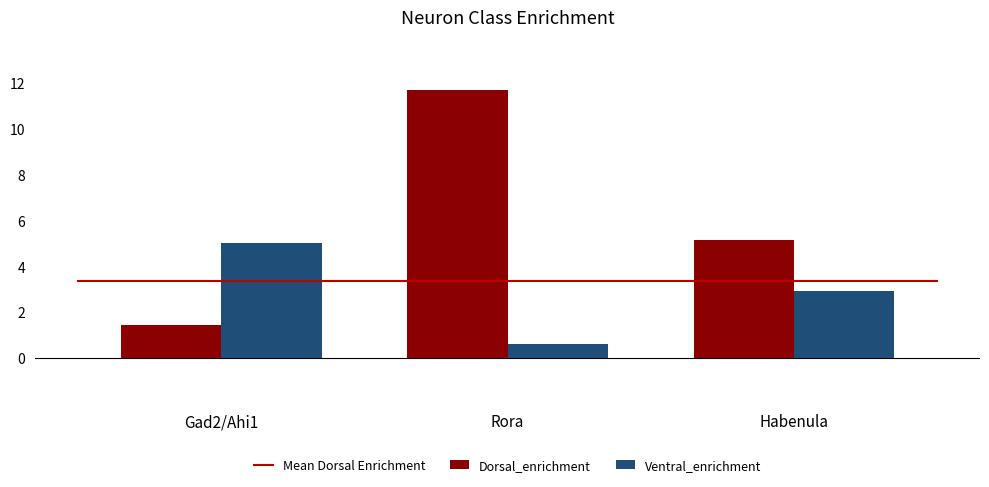

How many groups of bars are there?

3